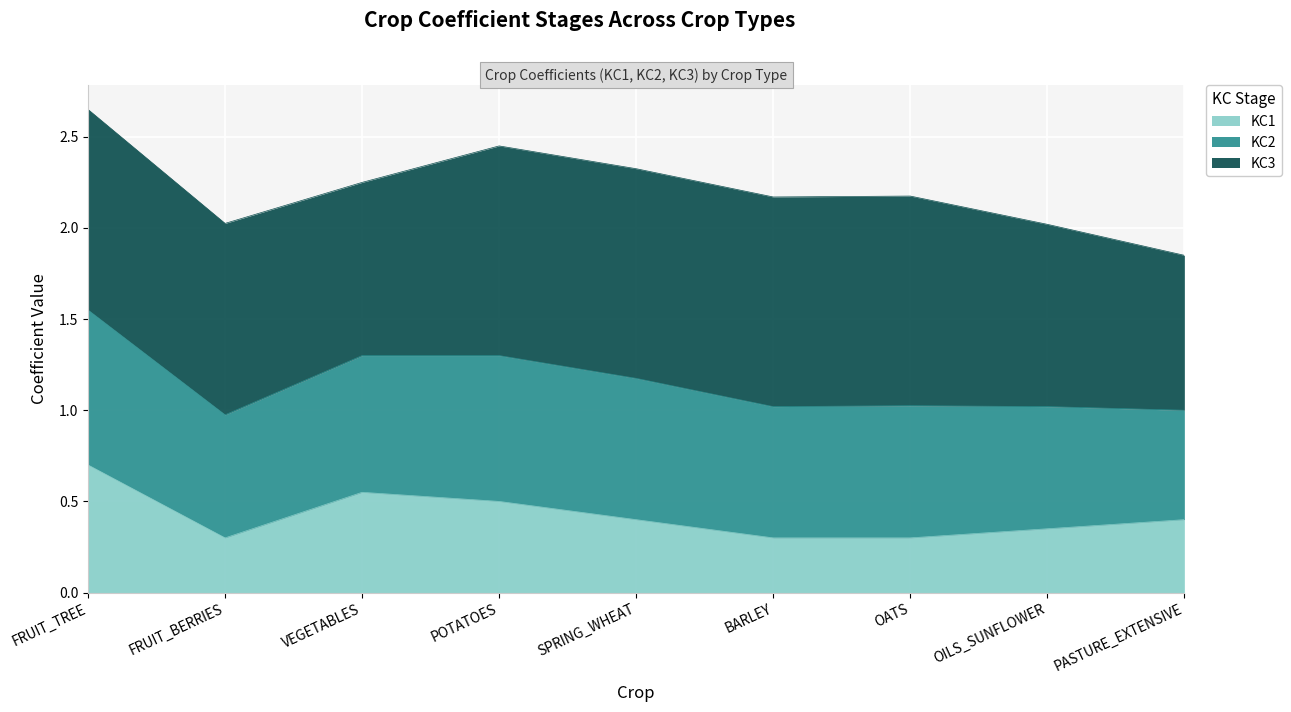

At which category is the sum across all series the highest?

FRUIT_TREE